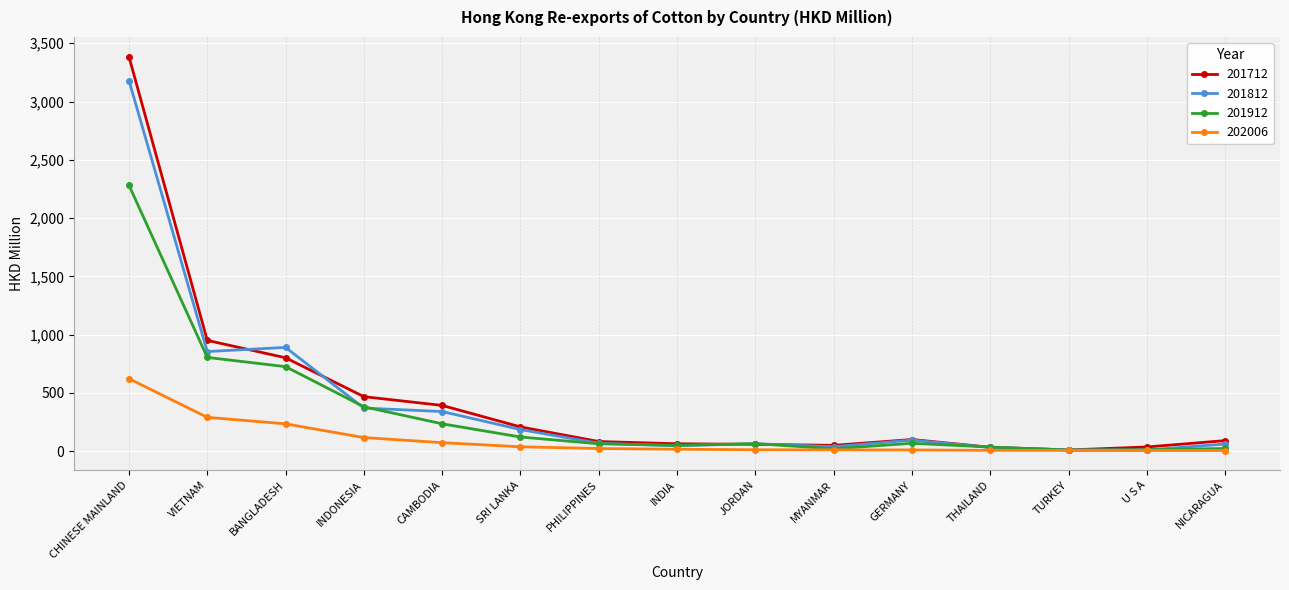

Which category has the highest value across all series?

CHINESE MAINLAND